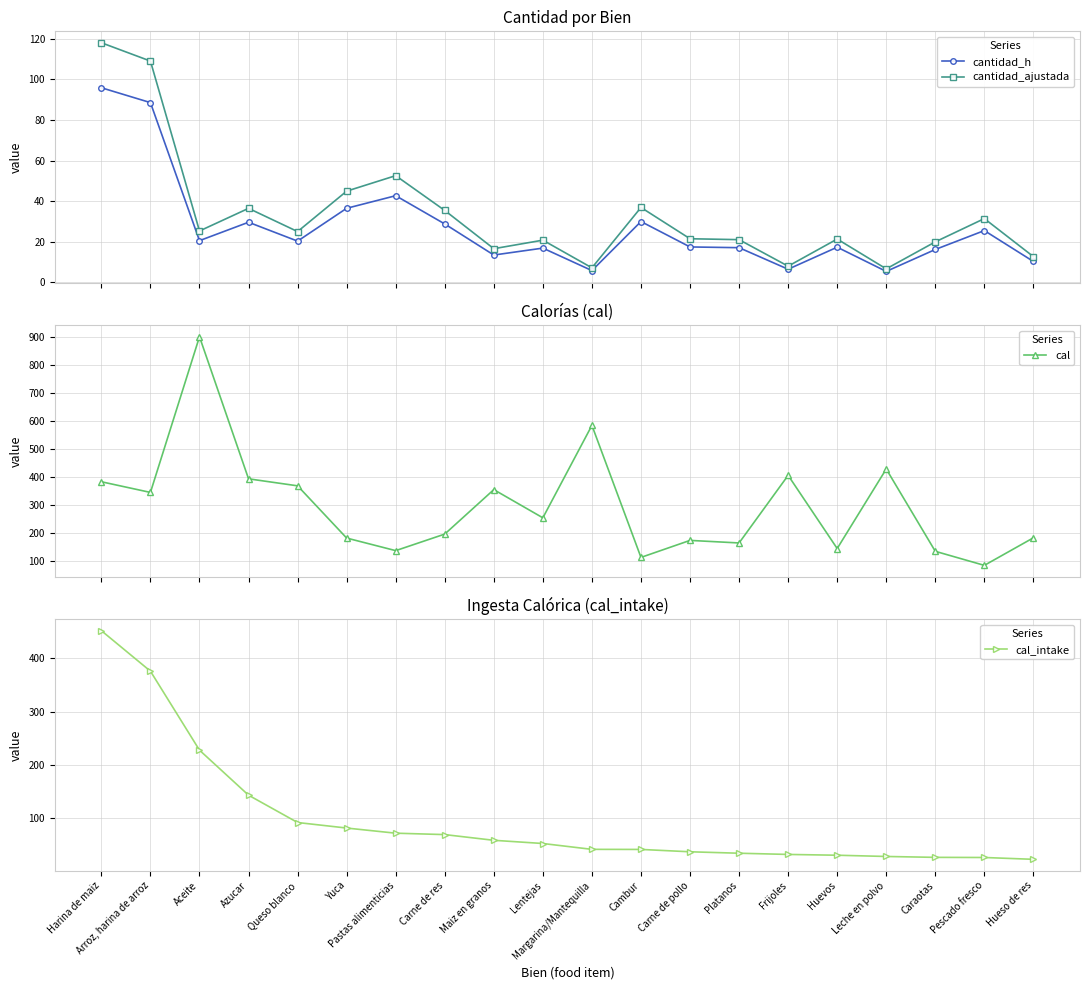

Does the chart display data point markers on the line(s)?

Yes